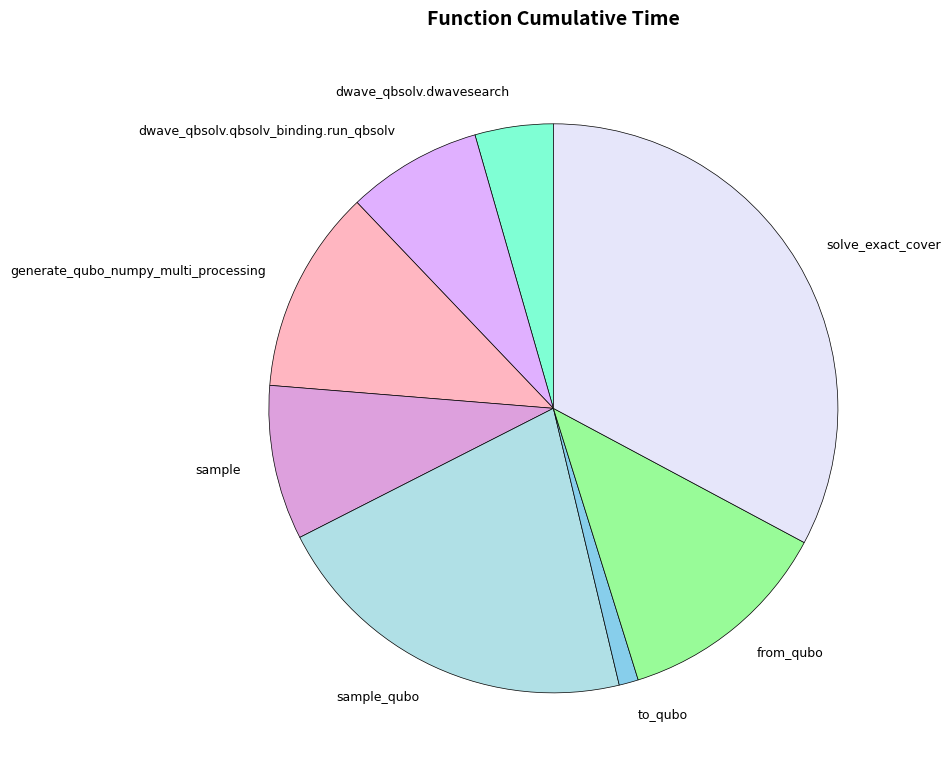

Is there any slice that represents more than half of the pie?

No